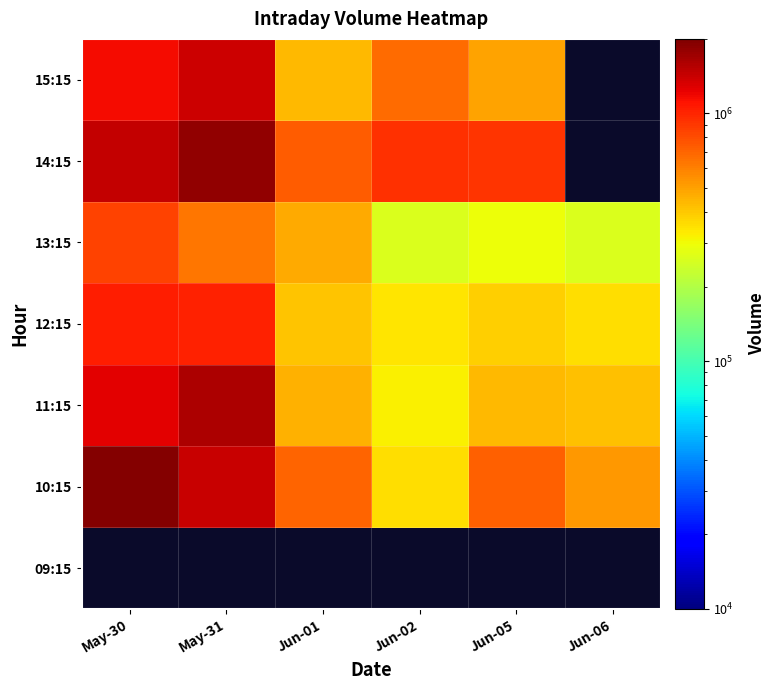

Is the value of 10:15 at Jun-06 greater than the value of 14:15 at May-30?

No